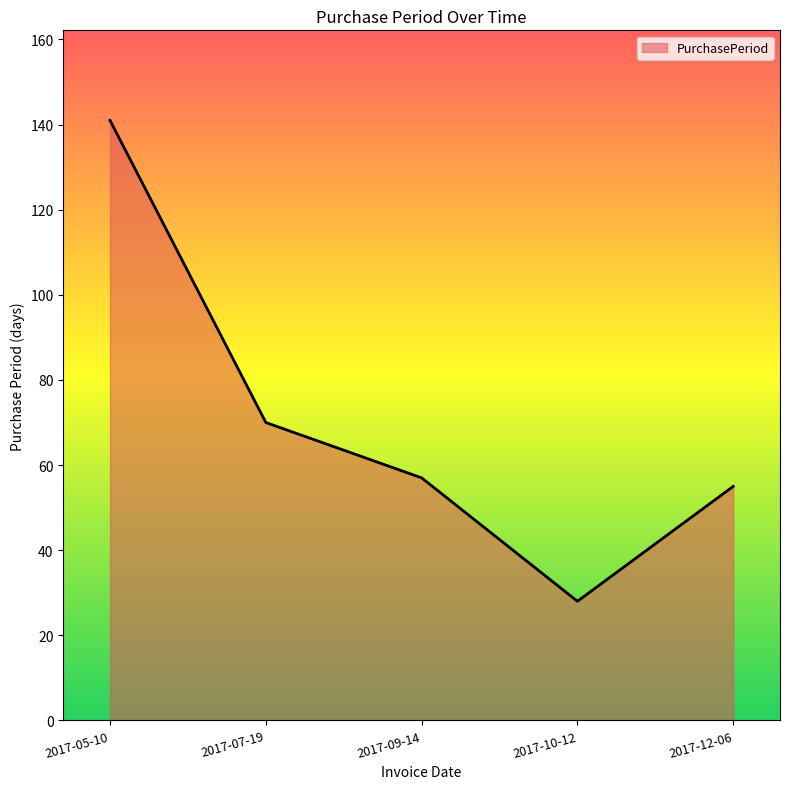

Reading right to left, transcribe all the data shown in this chart.

2017-12-06=55	2017-10-12=28	2017-09-14=57	2017-07-19=70	2017-05-10=141